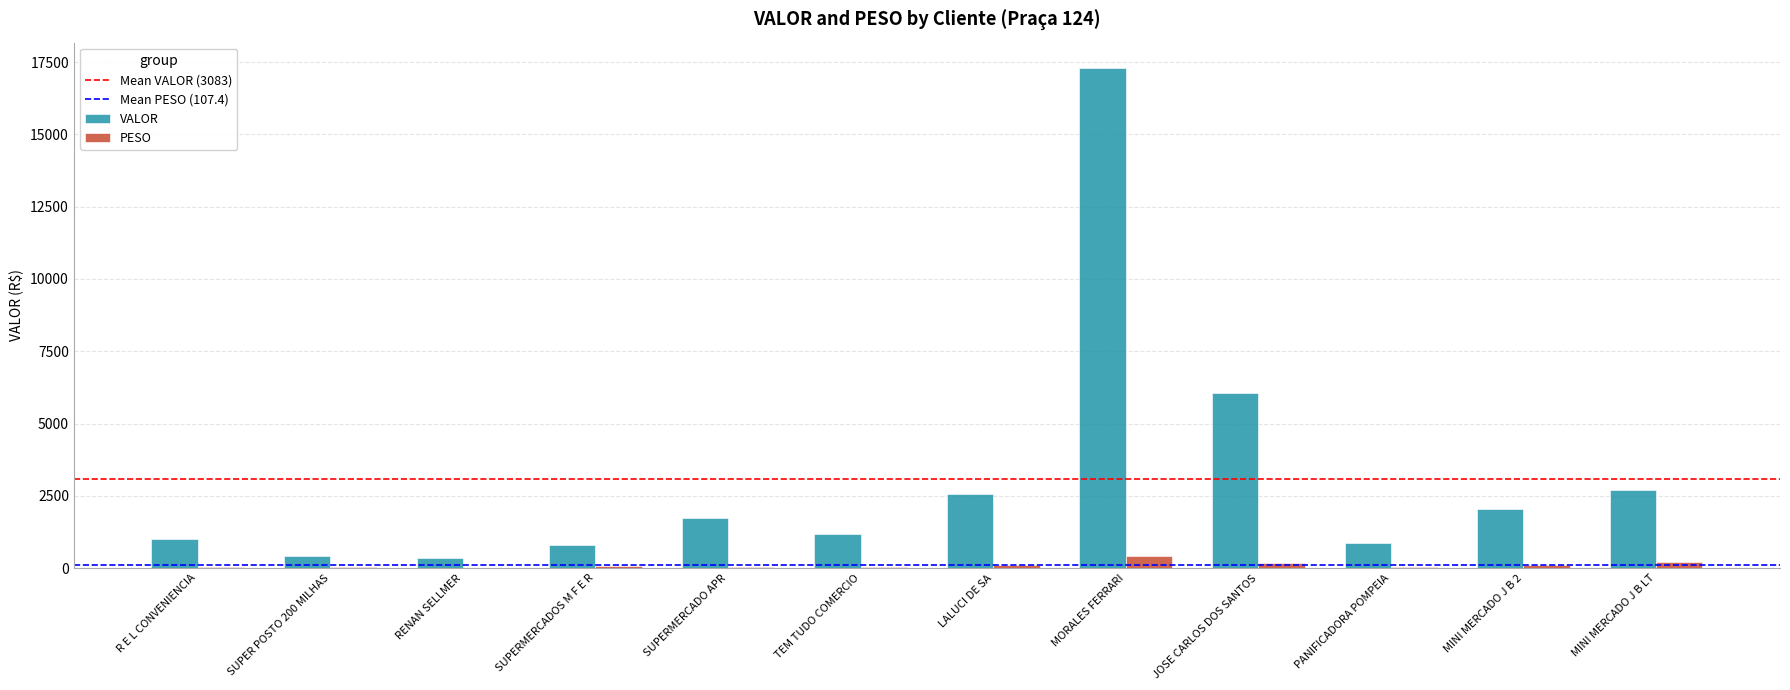

What is the maximum value shown in the chart?

17313.2